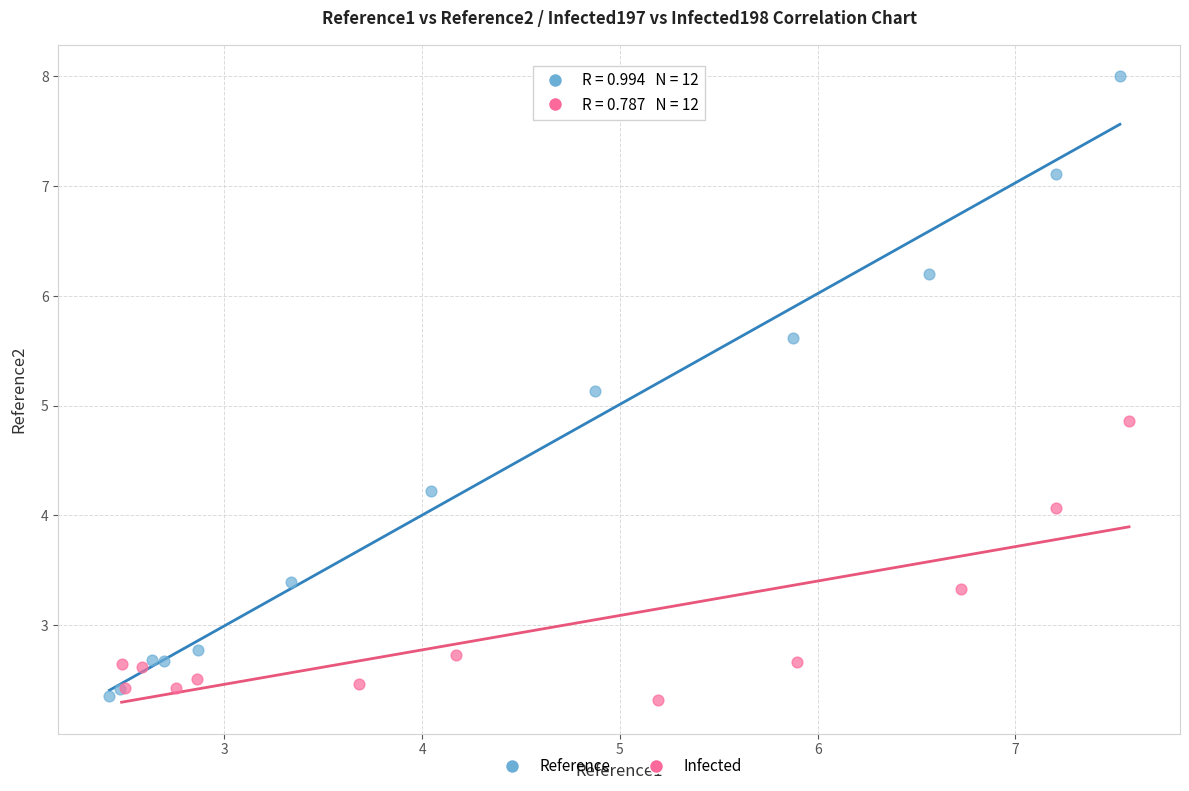

Which series contains the highest Y value?

Reference